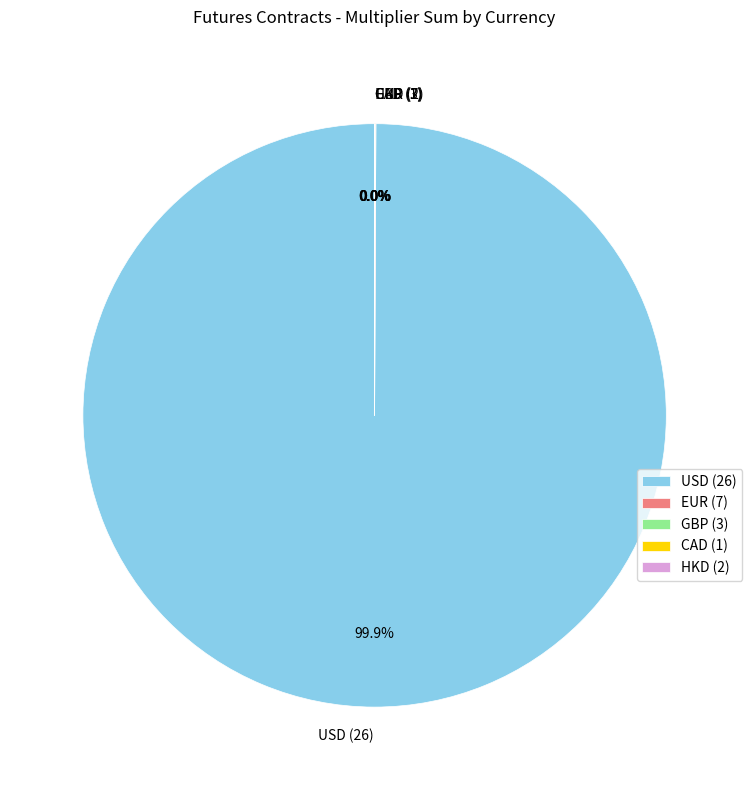

Which slice is the largest?

USD (26)